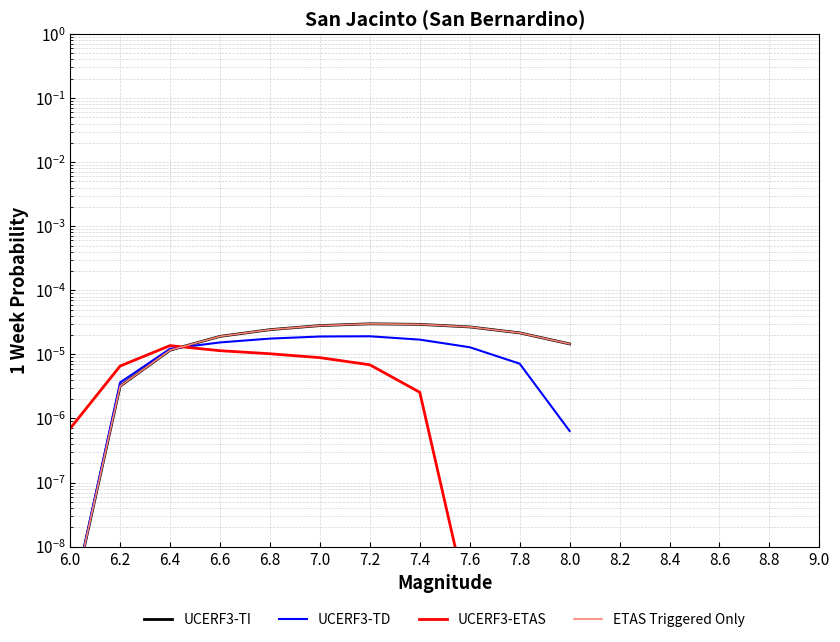

Is the value of UCERF3-ETAS at 7.2 greater than the value of UCERF3-TD at 7.6?

No